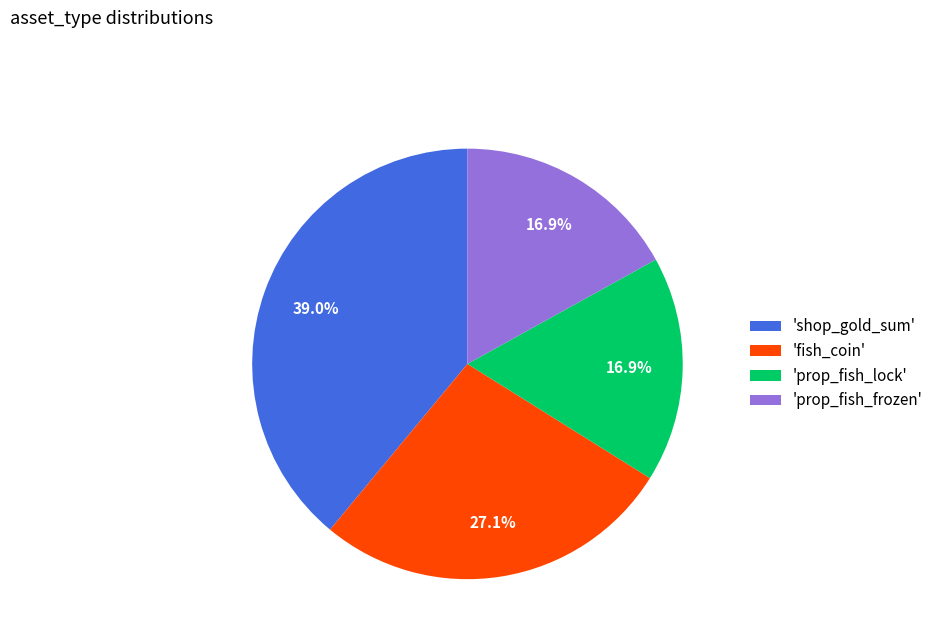

Is the sum of 'shop_gold_sum' and 'prop_fish_lock' greater than half?

Yes